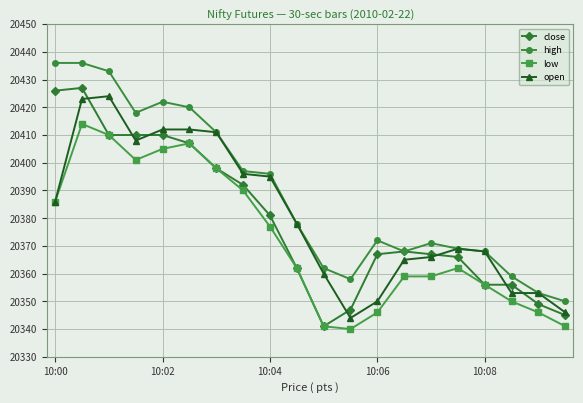

What is the value of the close point at the 16th from the left?

20366